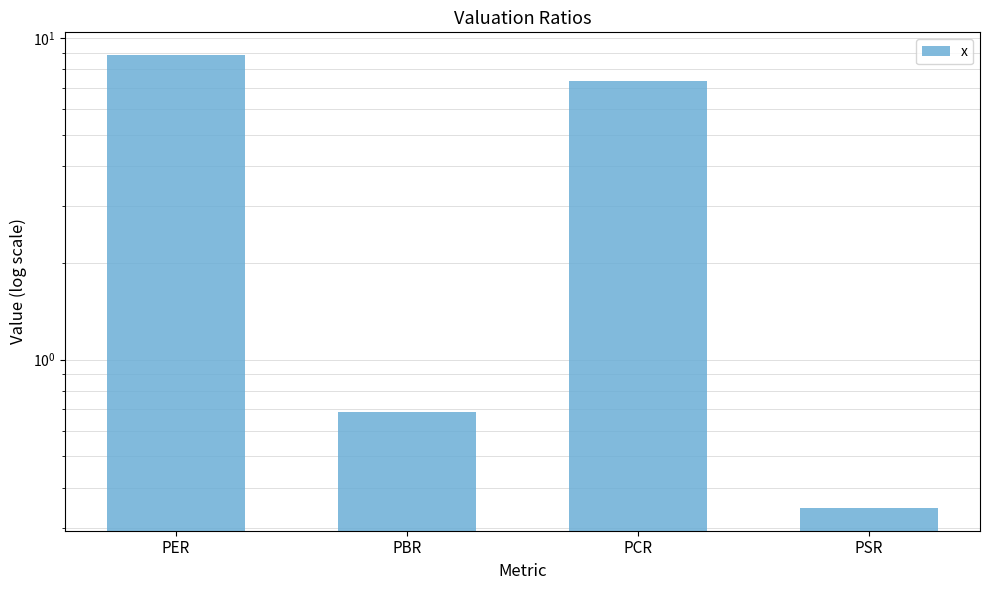

True or false: the data shows 0.7 at PBR.

True